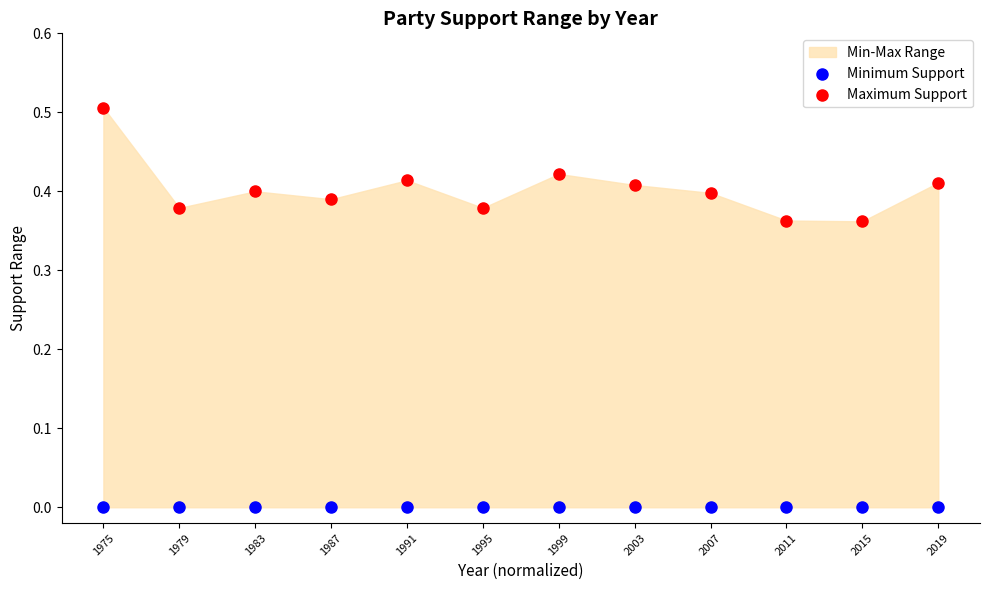

Which series contains the lowest Y value?

Minimum Support